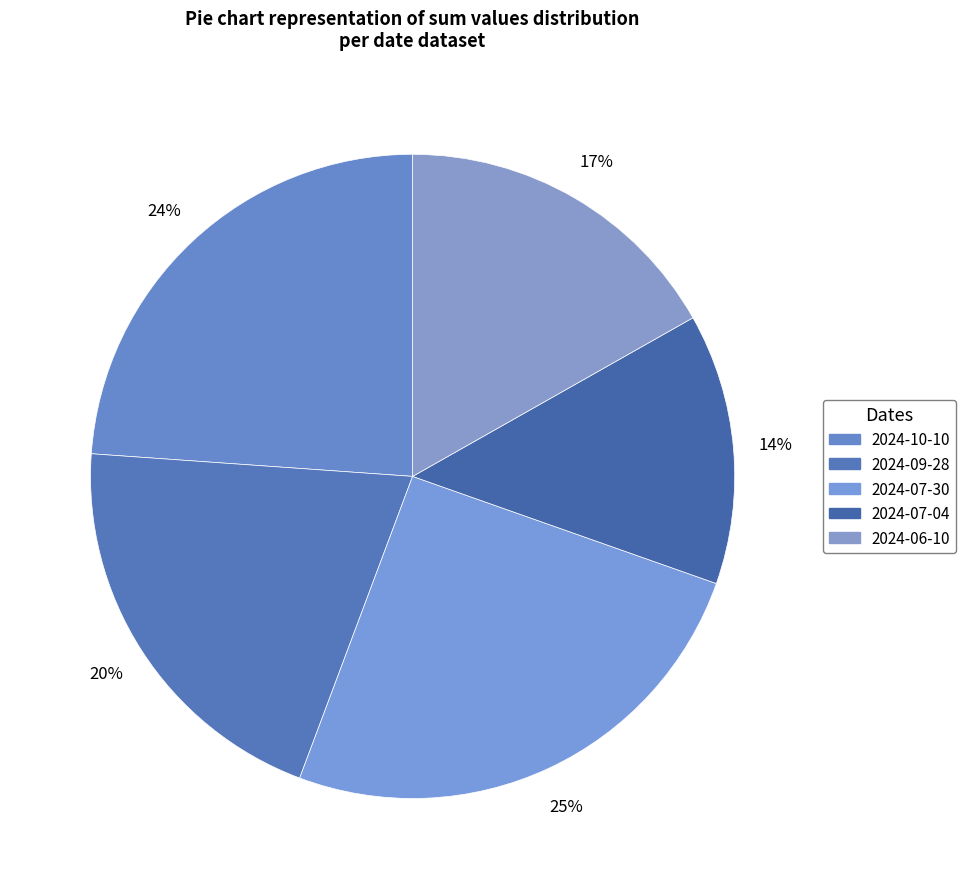

Is 2024-07-30 the majority of the pie?

No